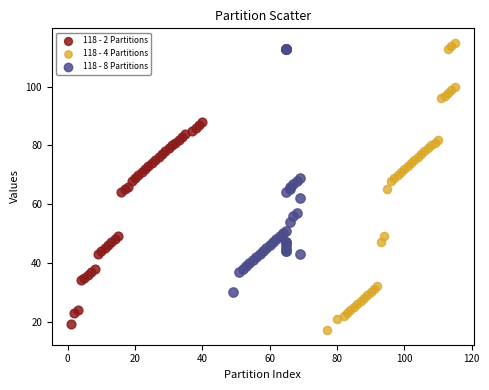

What are all the series names shown in the legend?

118 - 2 Partitions, 118 - 4 Partitions, 118 - 8 Partitions